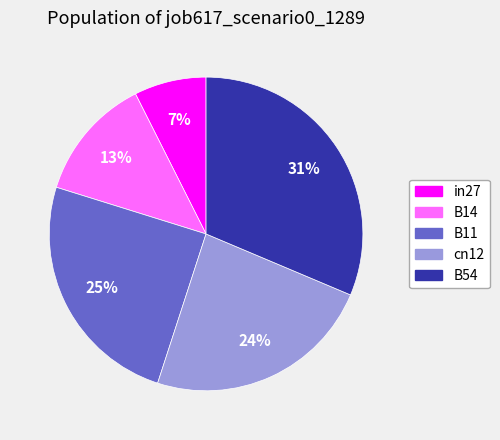

Which category has the biggest portion of the pie?

B54